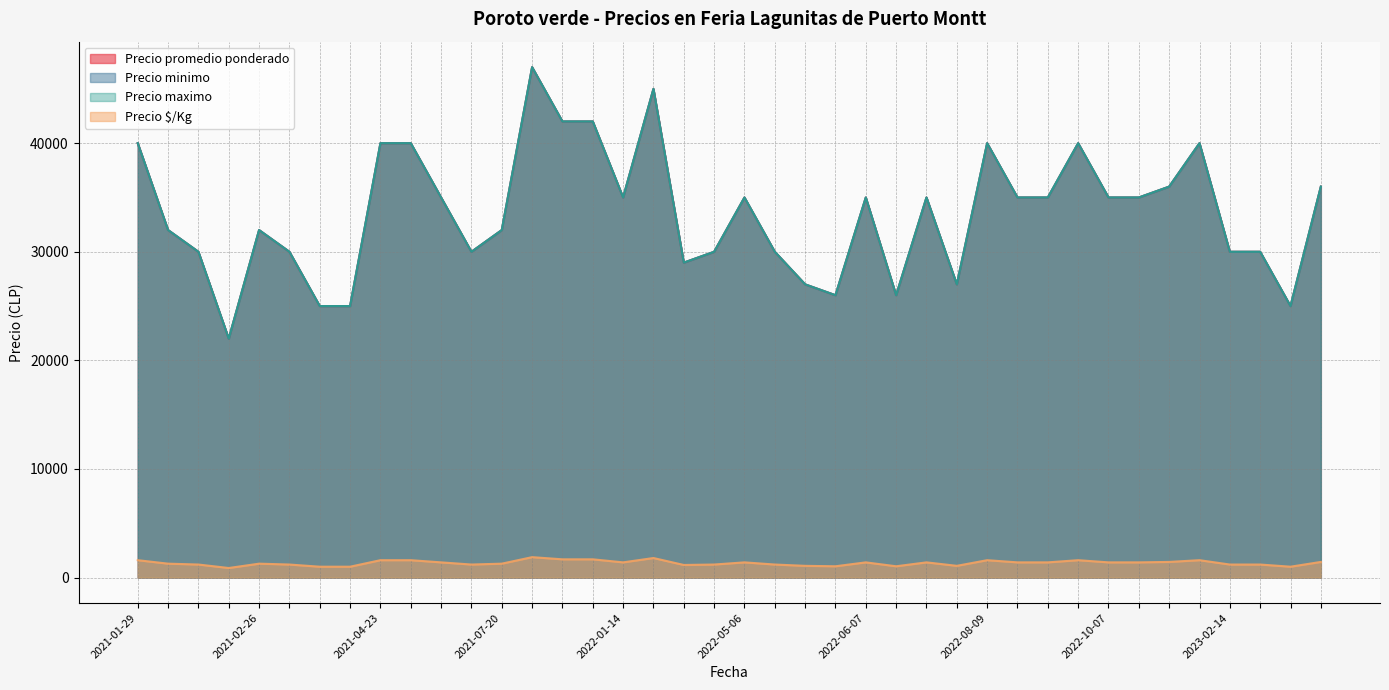

Is the value of Precio maximo at 2022-01-14 greater than the value of Precio minimo at 2021-02-09?

Yes